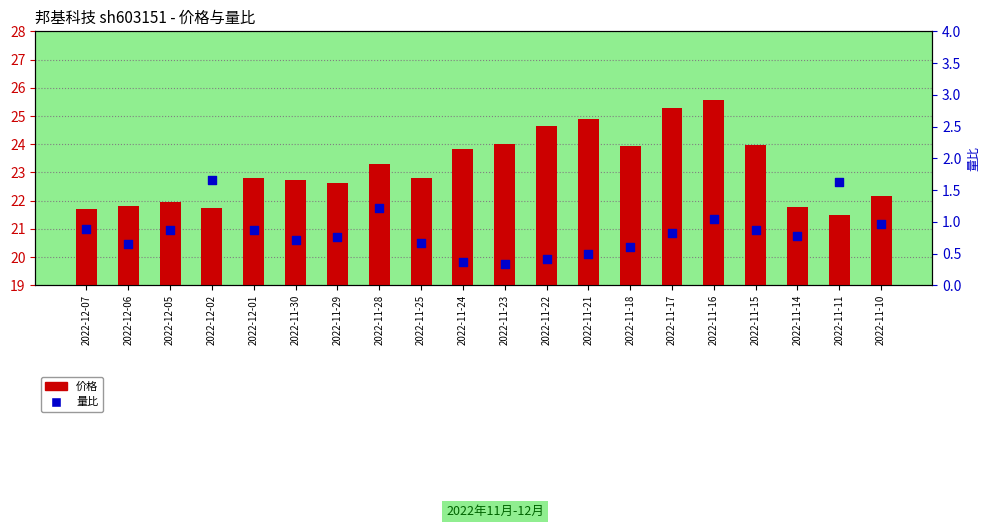

Which series has the largest Y range (max minus min)?

价格